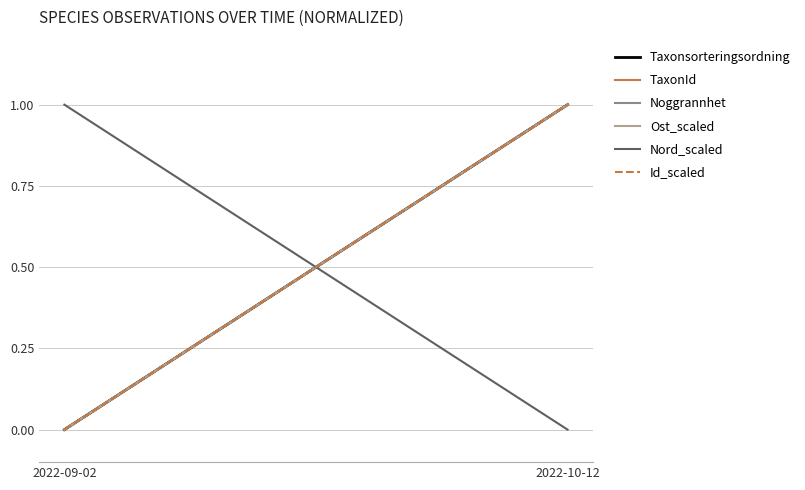

What is the sum of all Id_scaled values?

1